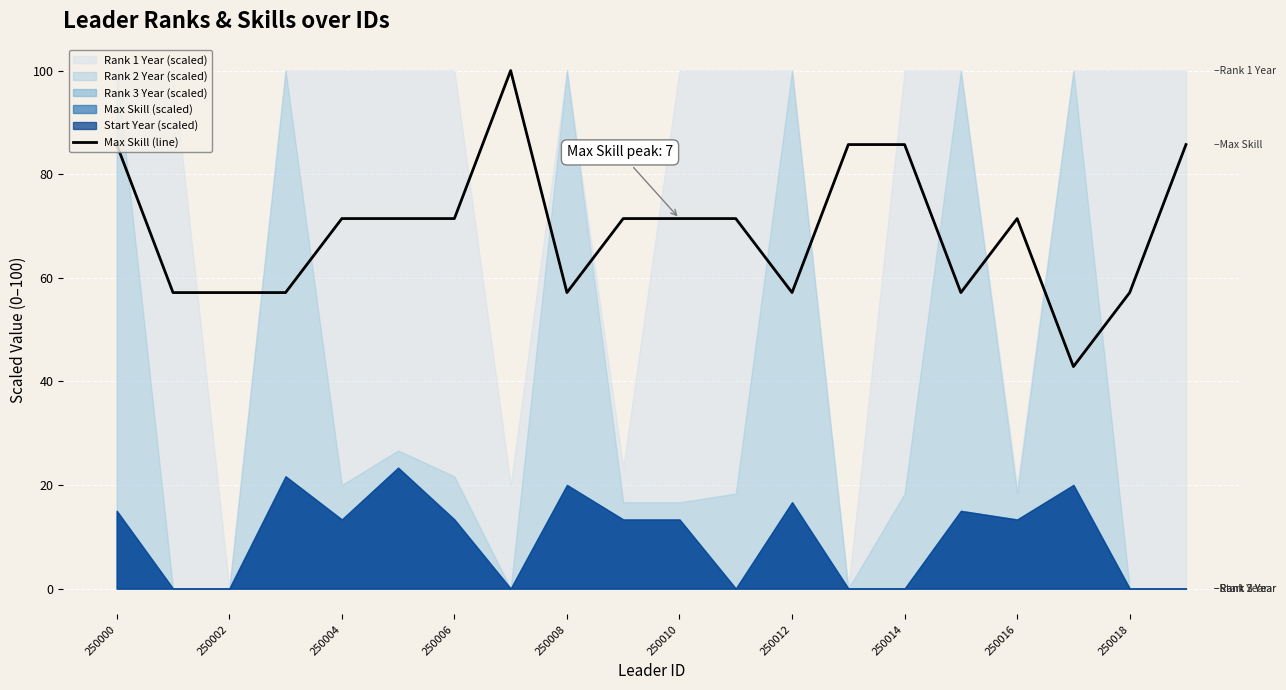

Is it true that Max Skill (line) equals 38.8 at 250016?

False